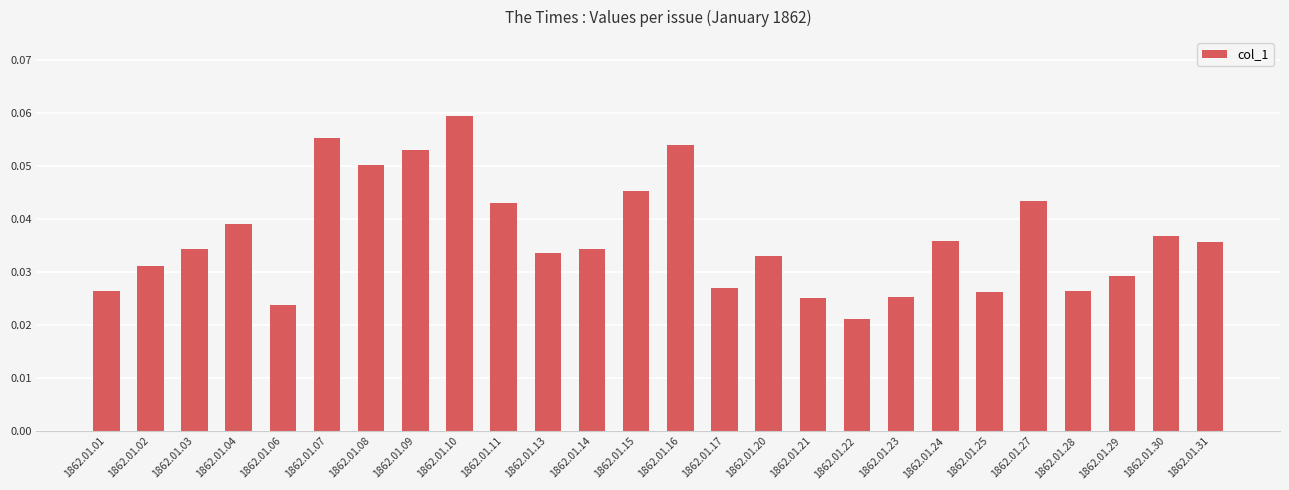

Count the values in the range 0 to 1.

26